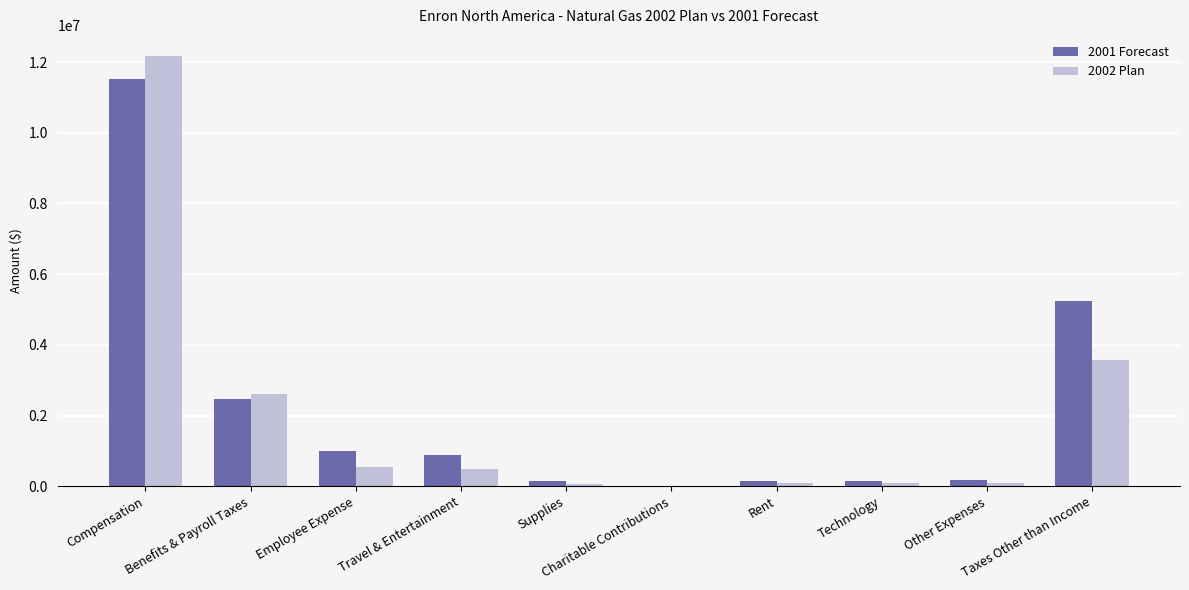

What is the spread (max minus min) of values at Rent?

62507.0